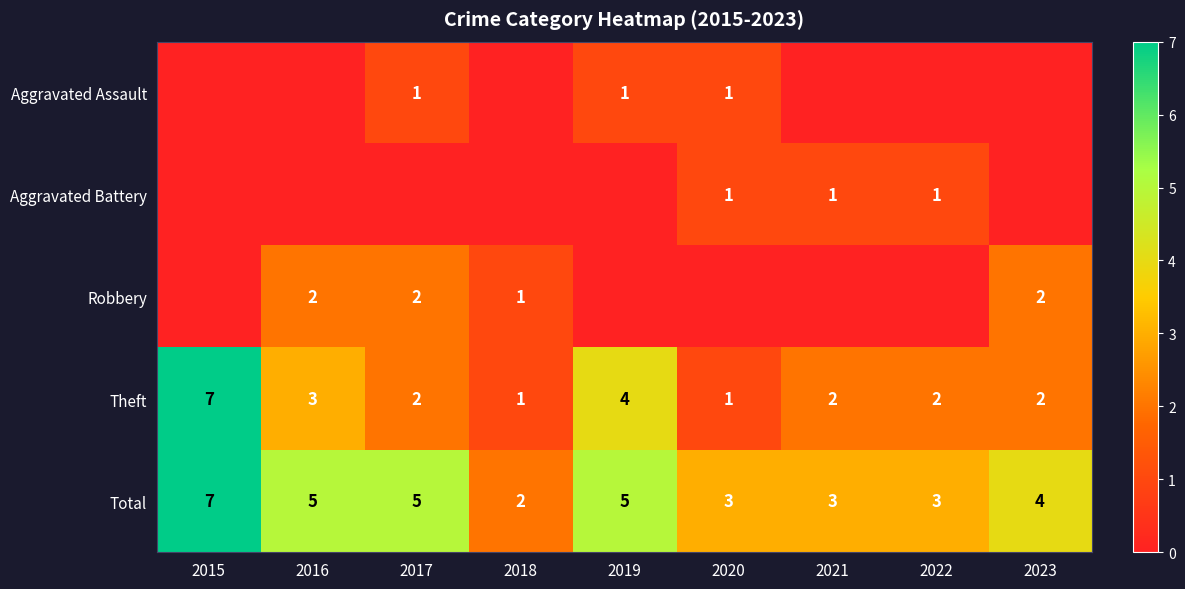

At which label does Theft first exceed 2?

2015